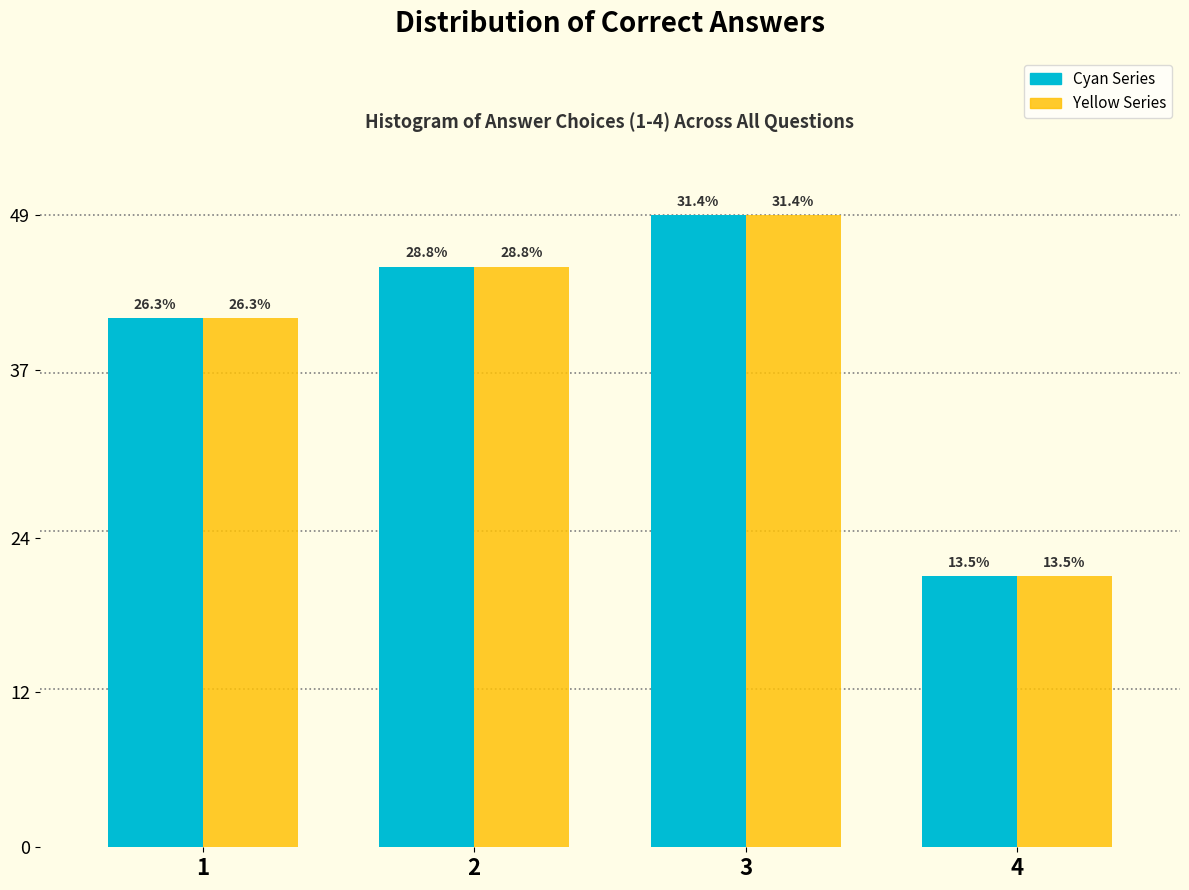

How many groups of bars are there?

4